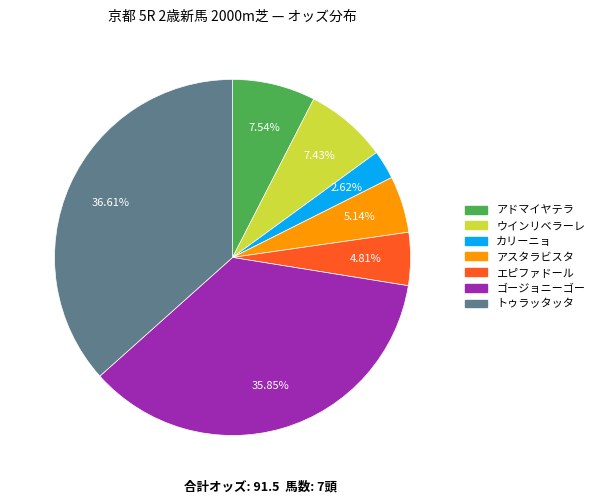

Approximately how many times larger is the value at トゥラッタッタ compared to アドマイヤテラ?

4.9